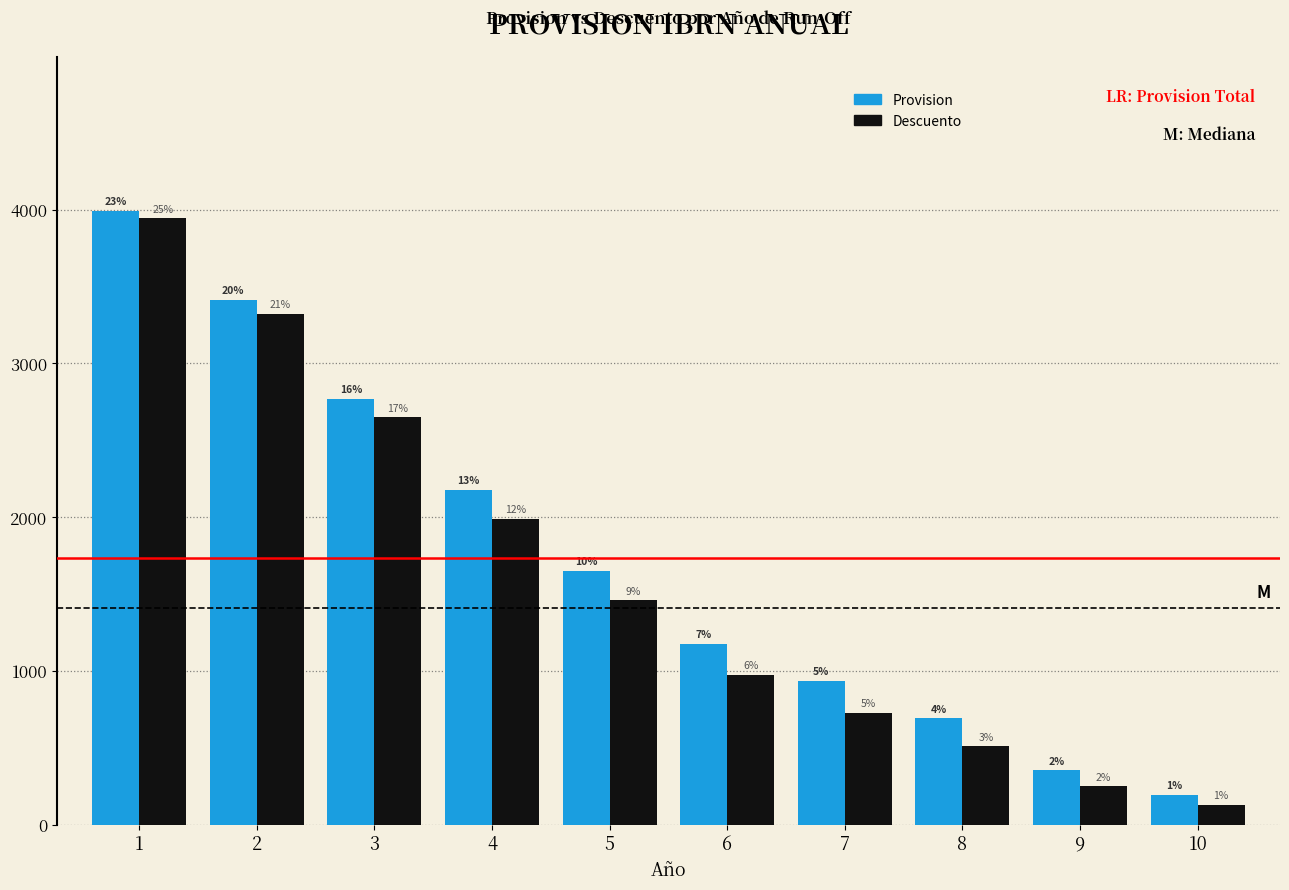

How many bars are there in total?

20